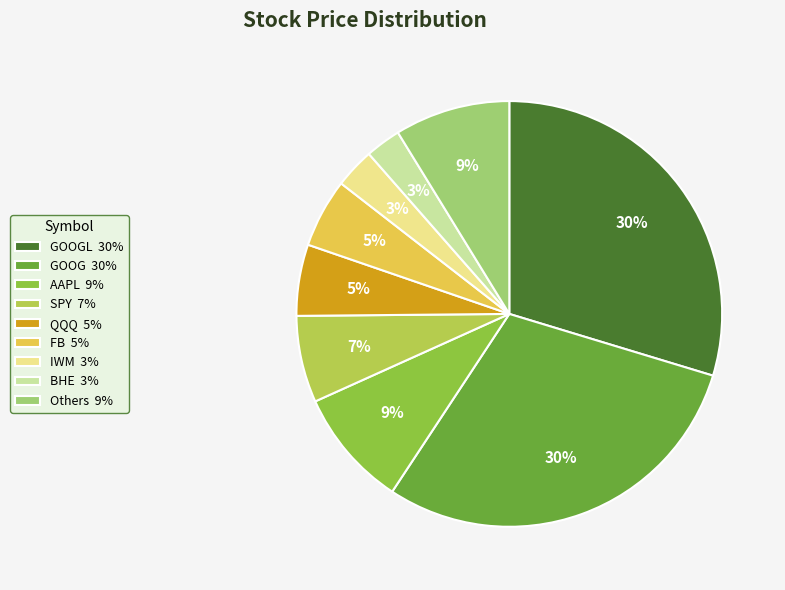

To the nearest percent, what is the average slice percentage?

11%